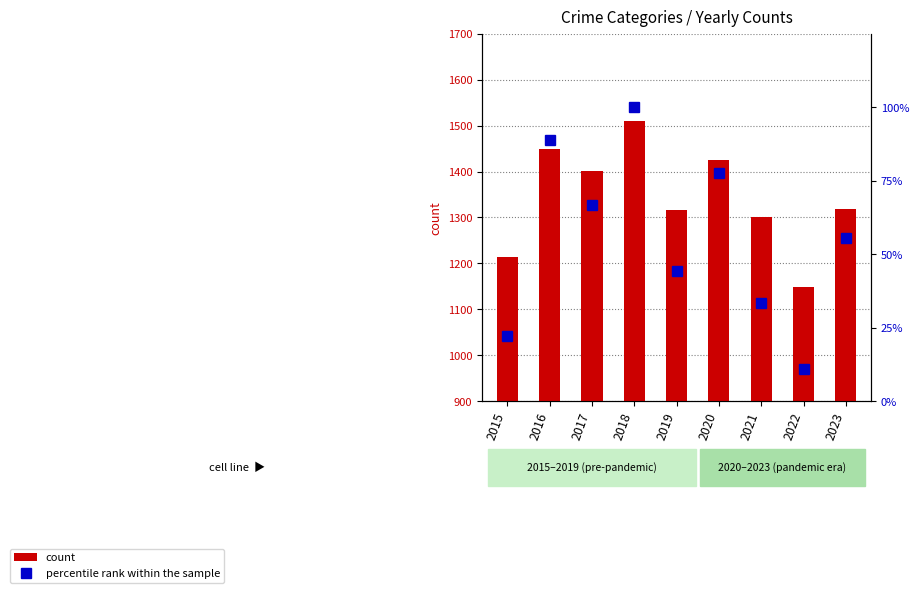

How many groups of bars are there?

9